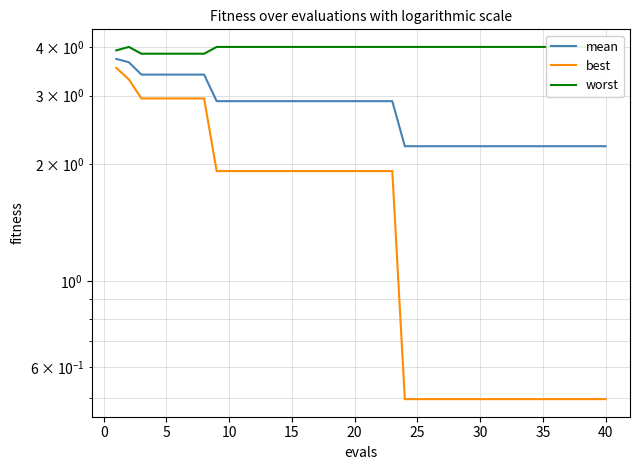

Which series has the largest range (max minus min)?

best